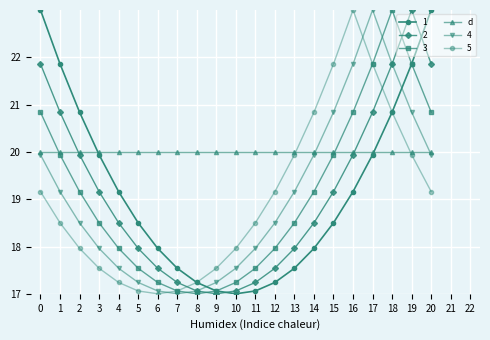

True or false: 5 has more than 1 interior local peaks.

False